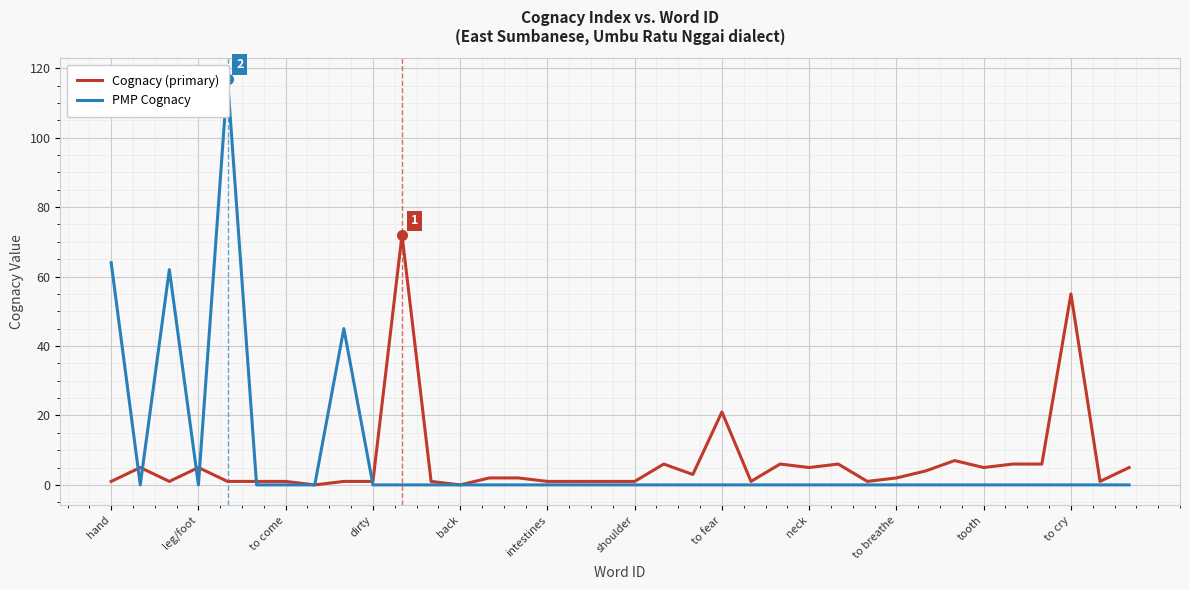

Is it true that Cognacy (primary) equals 8 at to fear?

False